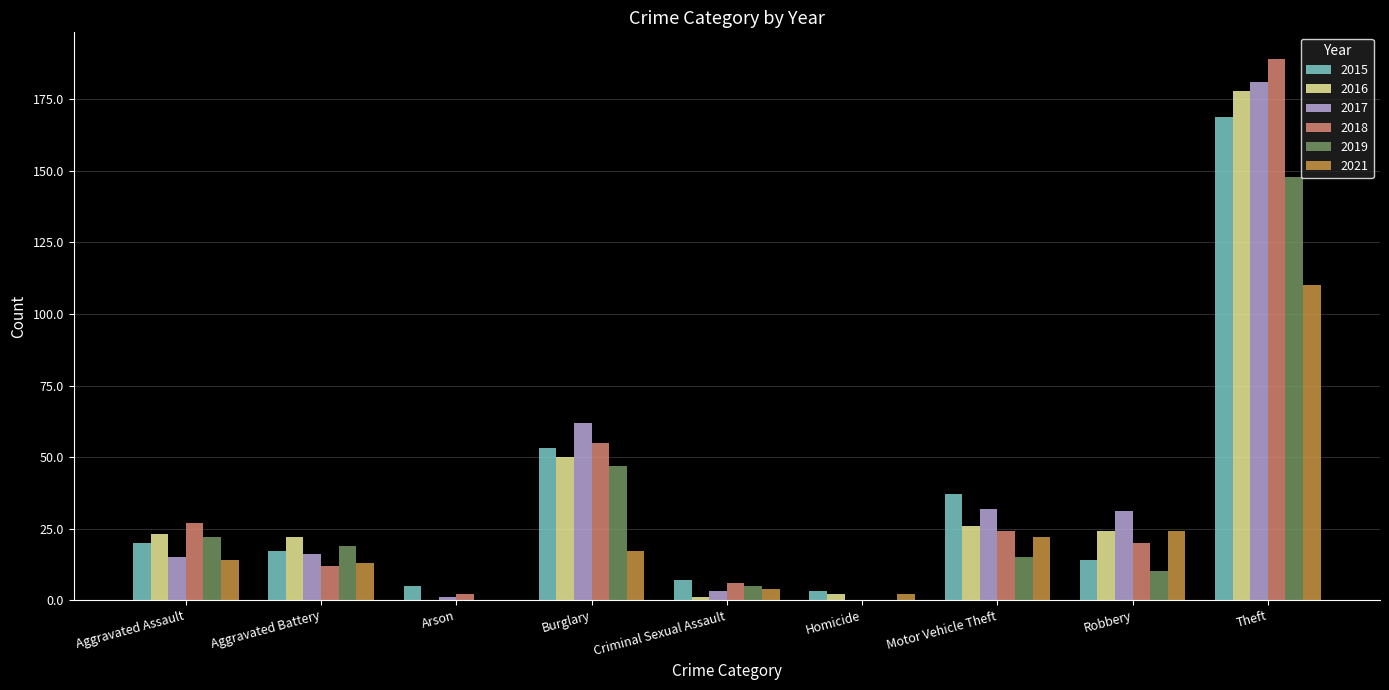

Is the value of 2021 at Arson greater than the value of 2016 at Theft?

No